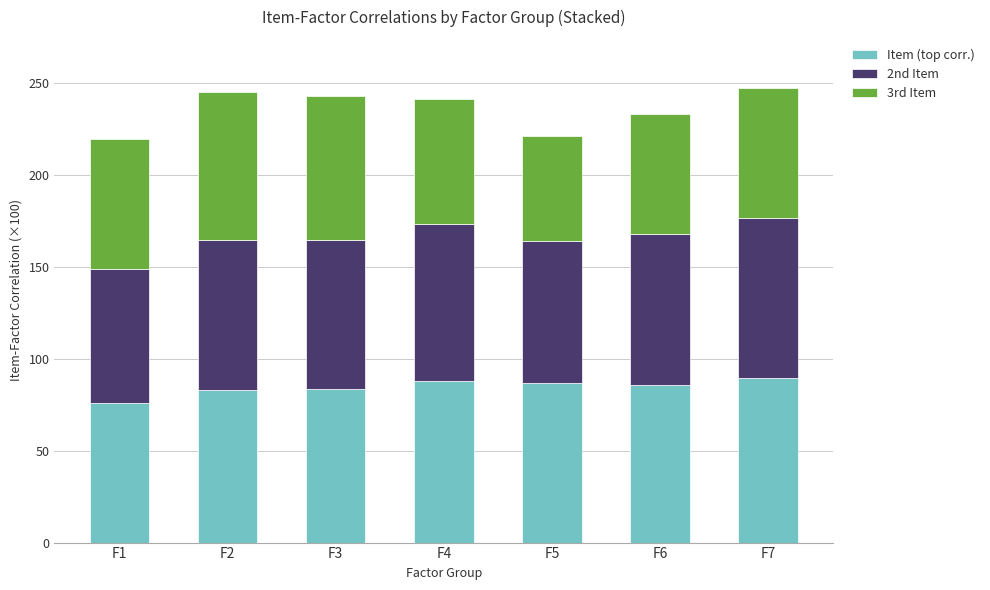

How many categories are shown in the chart?

7